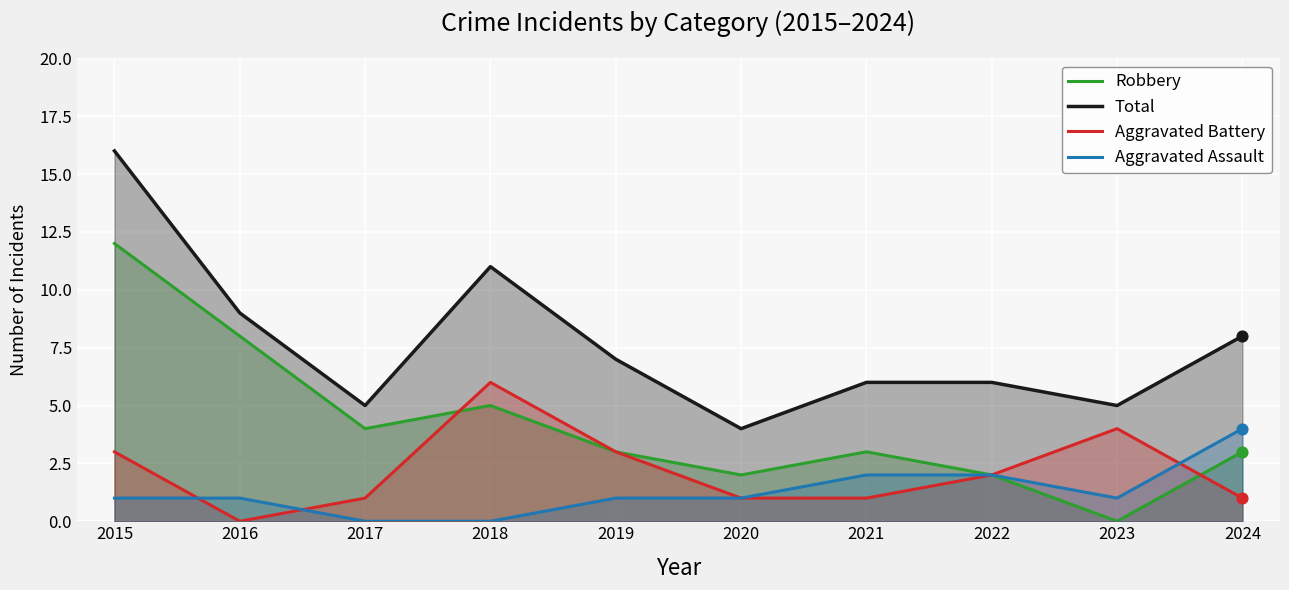

What are all the series names shown in the legend?

Robbery, Total, Aggravated Battery, Aggravated Assault